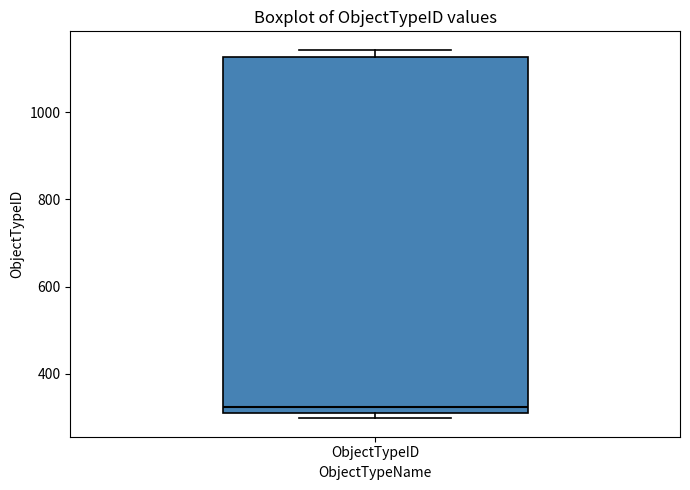

Transcribe this box plot: give where the median line is, the range the box spans, and where the two whiskers end, as read against the y-axis. The values are not printed on the chart, so give them approximately, as read against the axis.

median 320, box 300 to 1120, whiskers 300 (just below the box's lower edge) to 1140